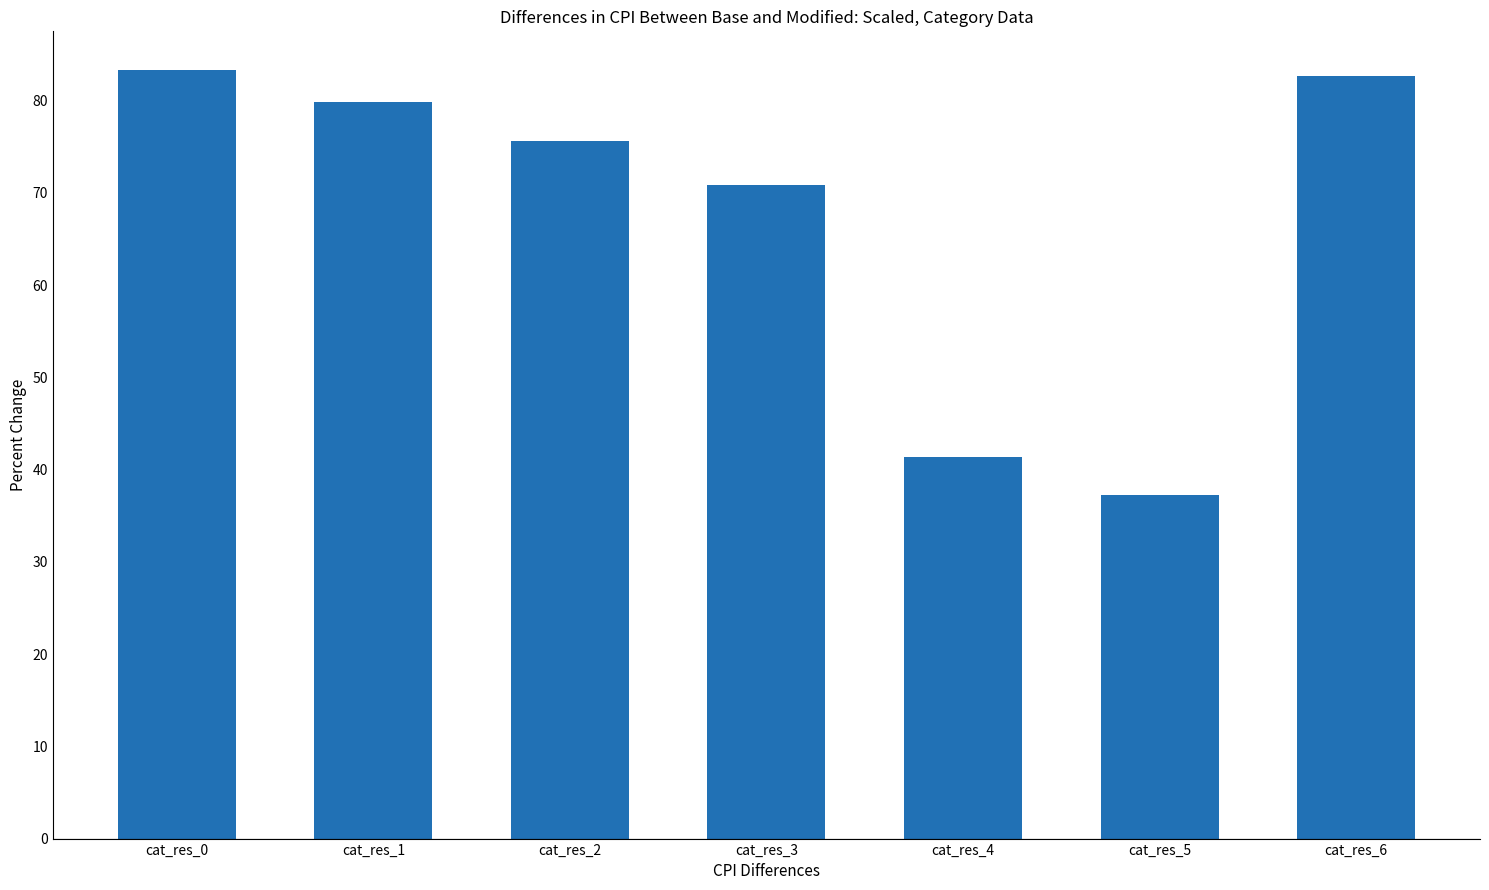

What is the maximum value shown in the chart?

83.3